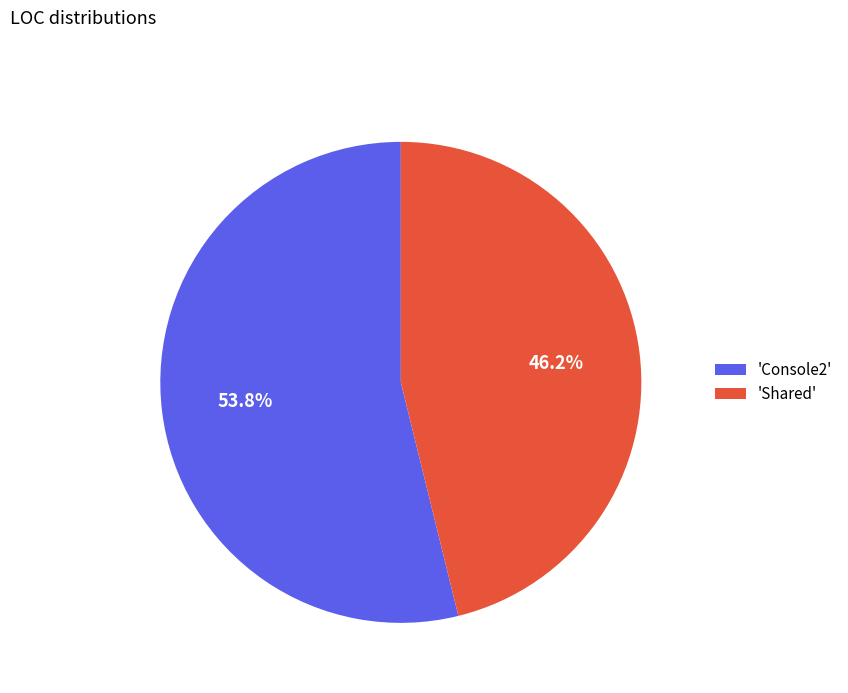

Which slice is the smallest?

'Shared'